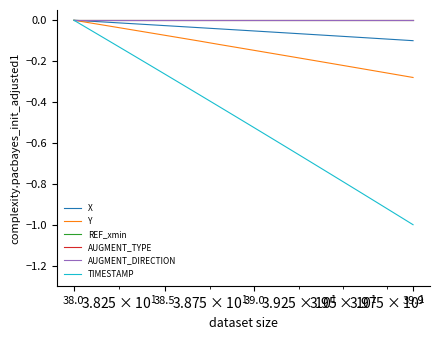

What is the smallest value displayed?

-1.0